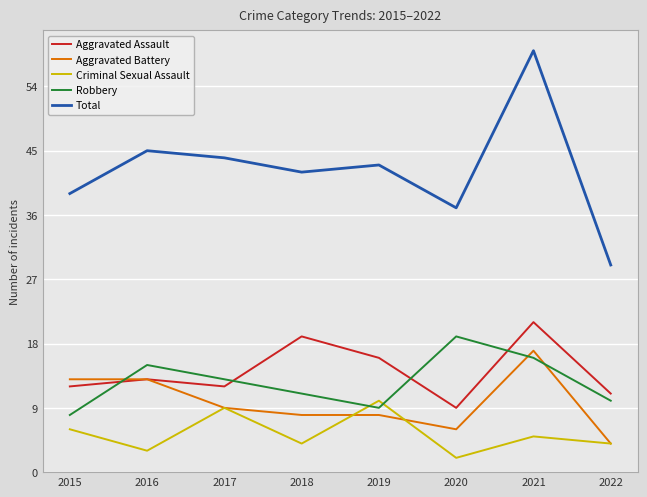

At which label is Robbery closest to 13?

2017